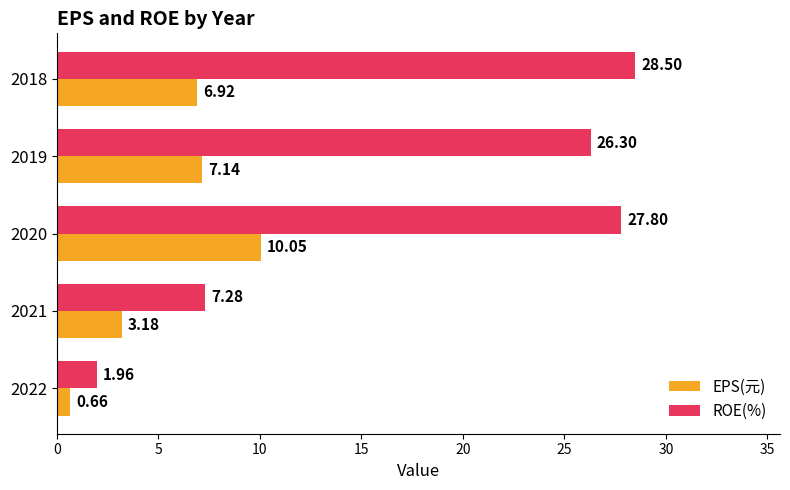

Rank the series by their maximum value, from highest to lowest.

ROE(%), EPS(元)